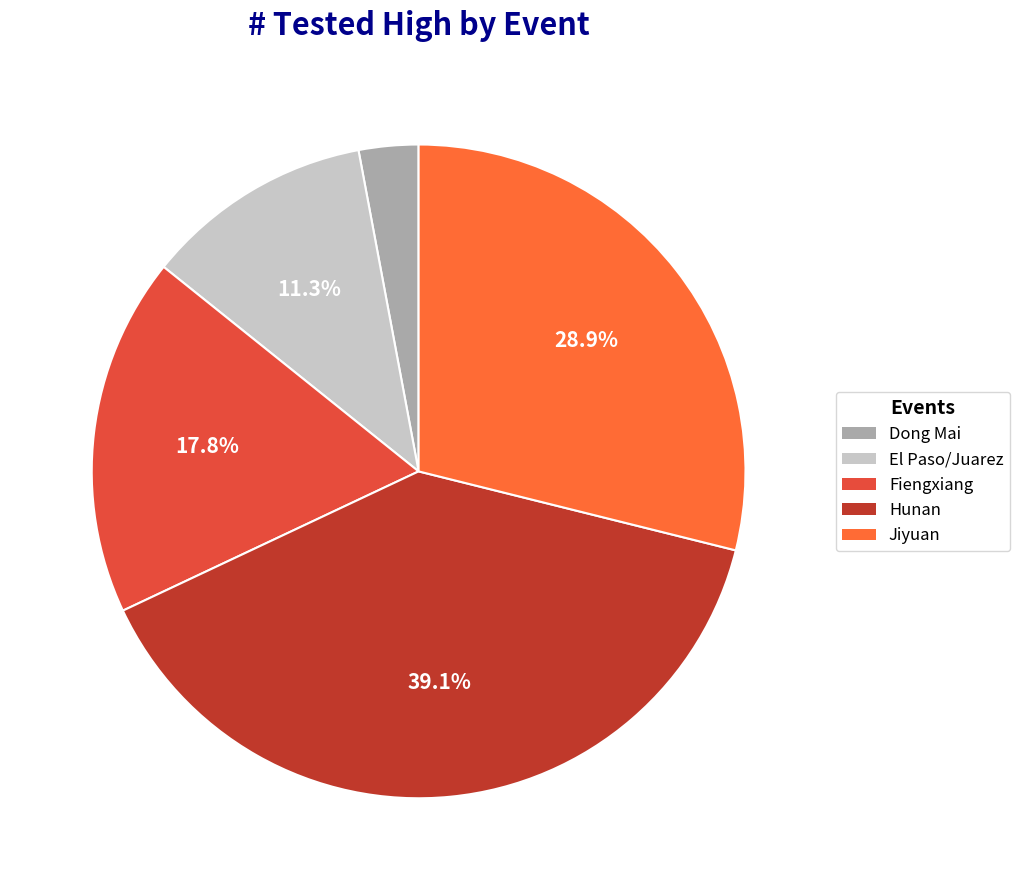

Combined, what portion of the pie is Jiyuan and El Paso/Juarez?

40.2%